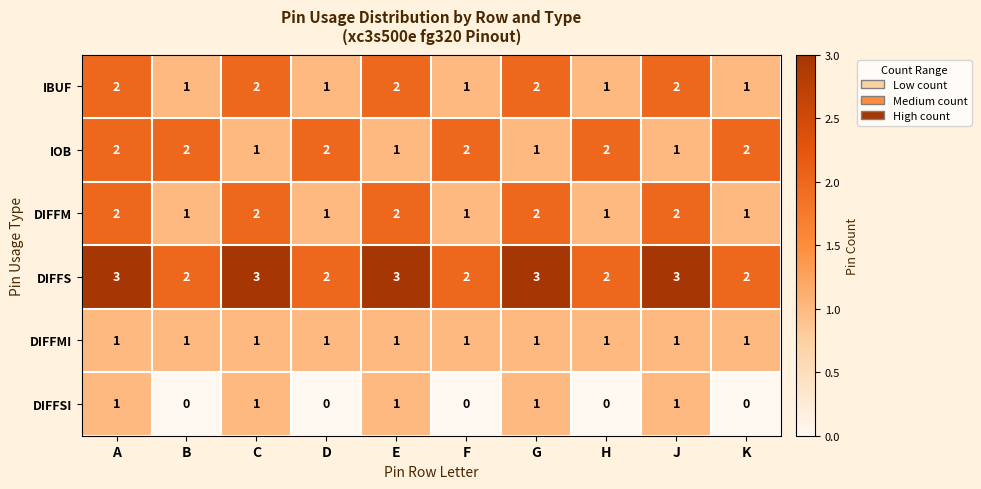

What is the sum of the DIFFS values at B and F?

4